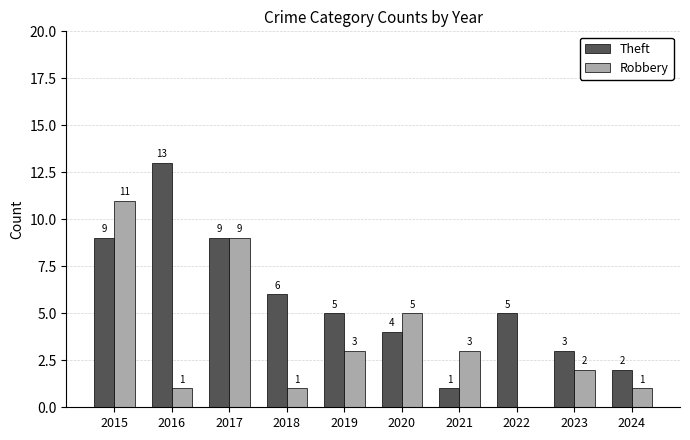

What is the maximum value shown in the chart?

13